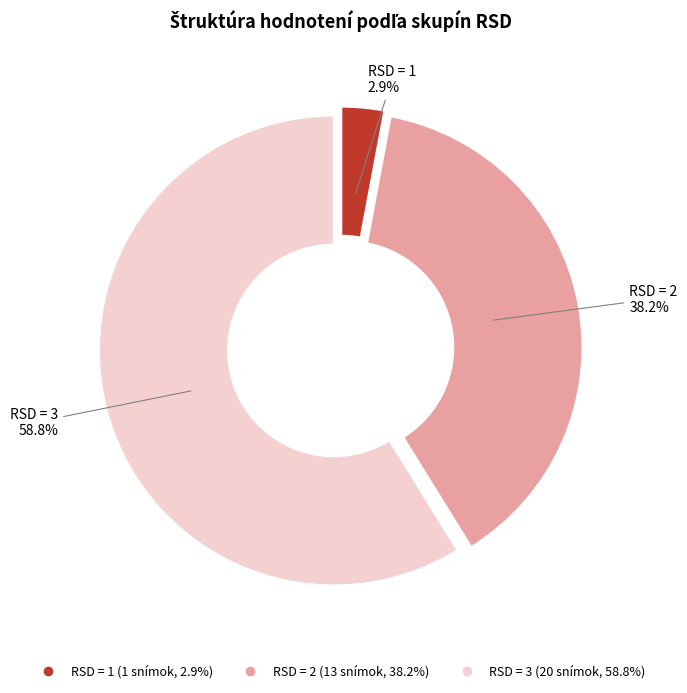

Is there a majority slice in this chart?

Yes